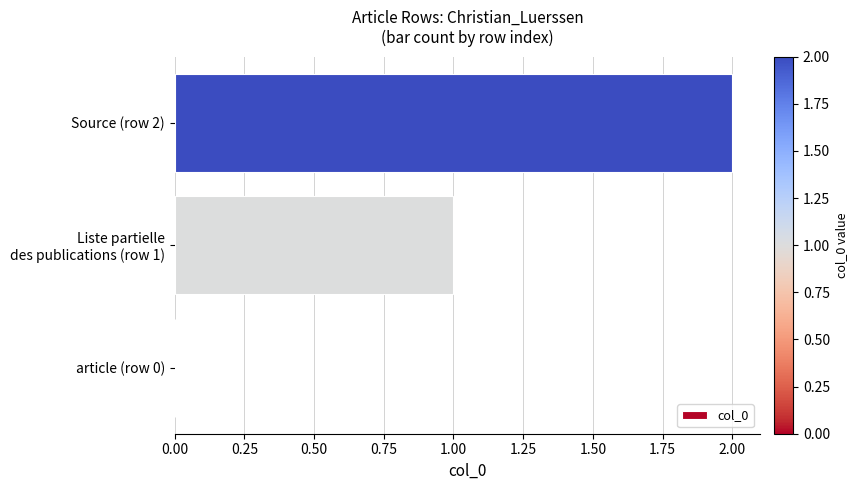

What is the maximum value shown in the chart?

2